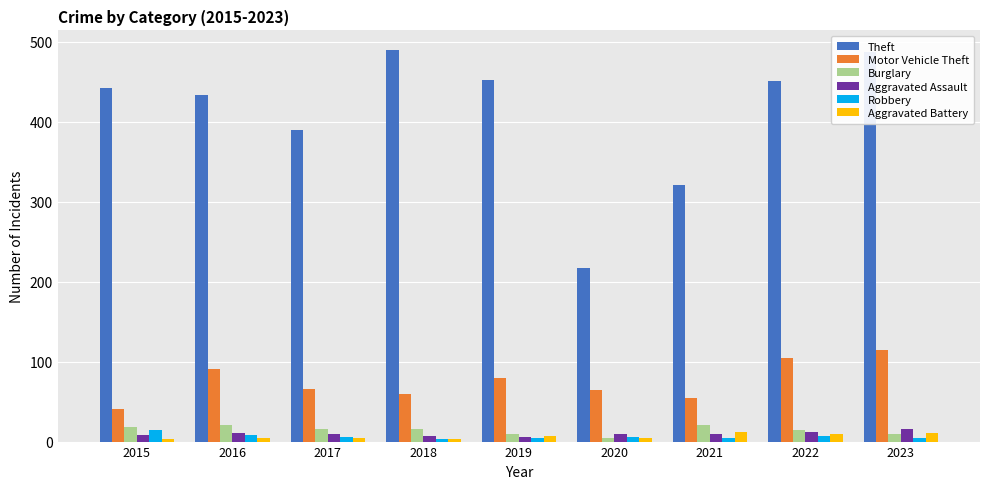

Which series changed the most between 2015 and 2021?

Theft